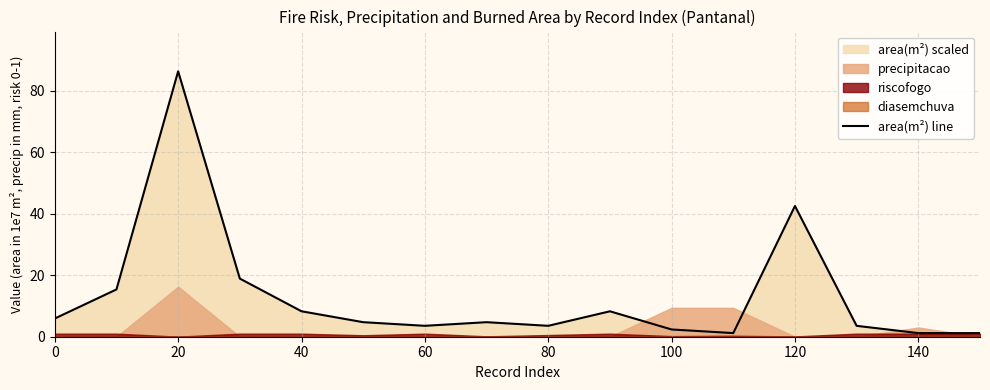

The area(m²) line series shows 126.6 at 20. True or false?

False